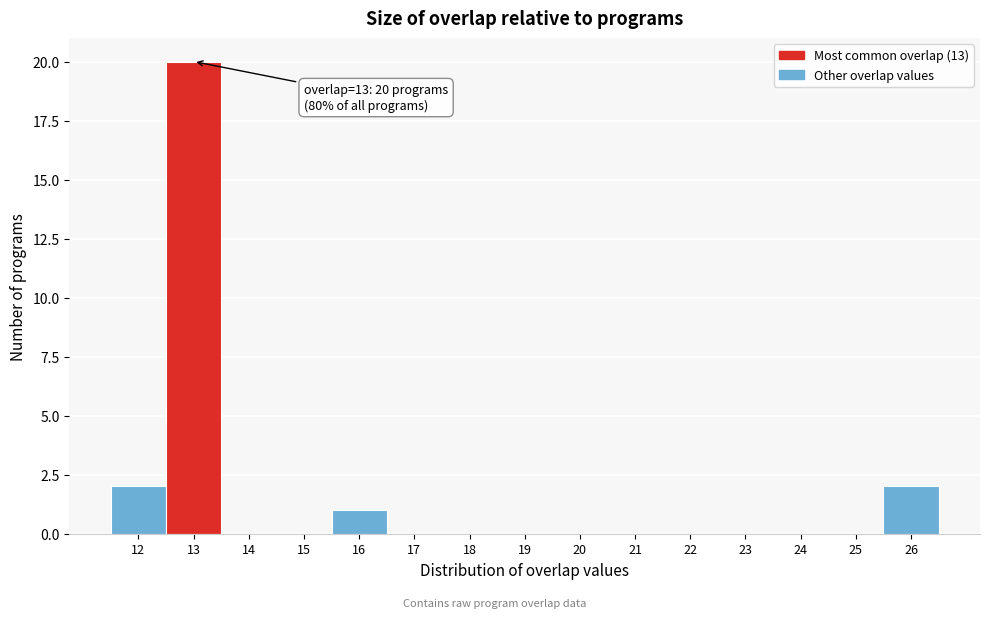

Over which range of the x-axis is the bar tallest?

12.5 to 13.5